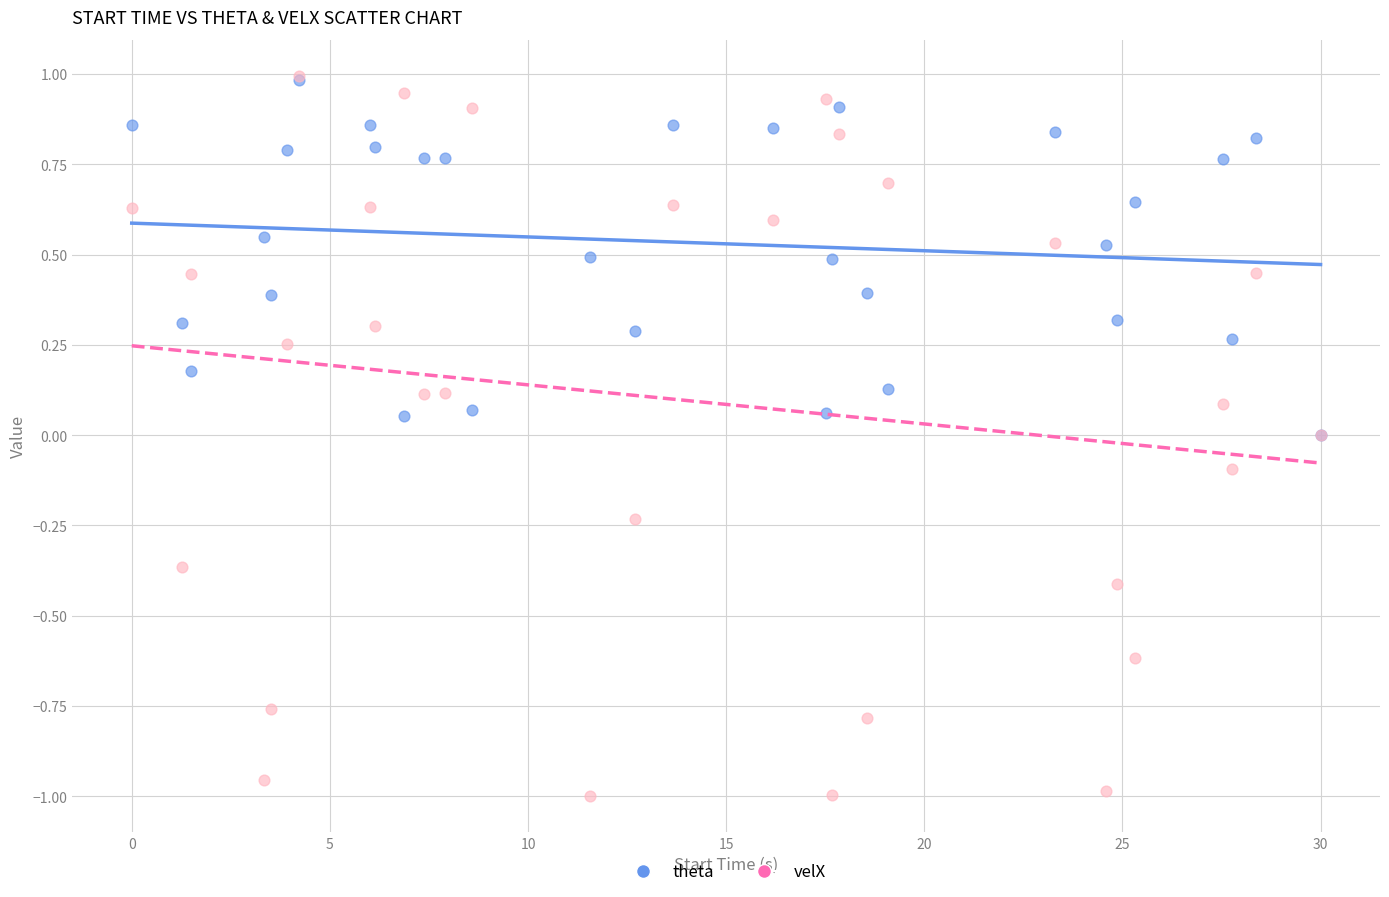

What are all the series names shown in the legend?

theta, velX